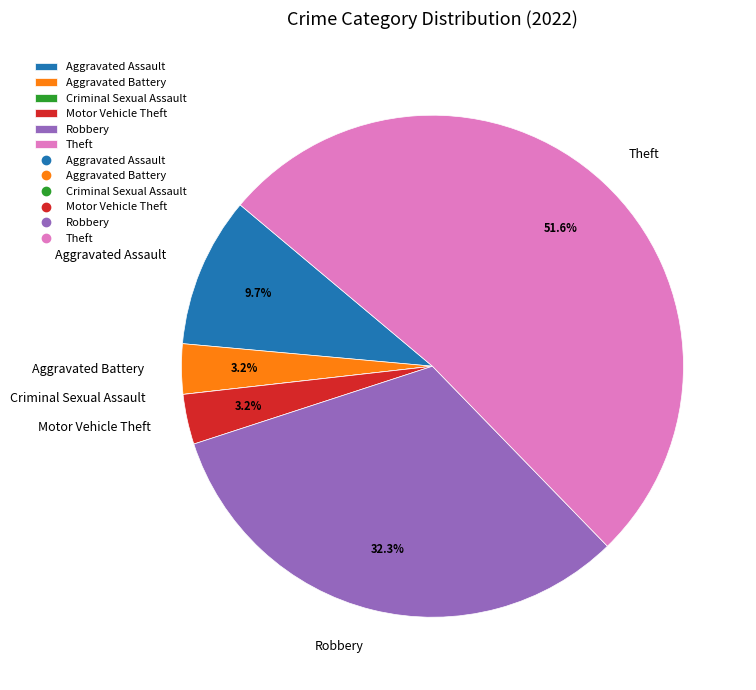

Between Theft and Motor Vehicle Theft, which is larger?

Theft